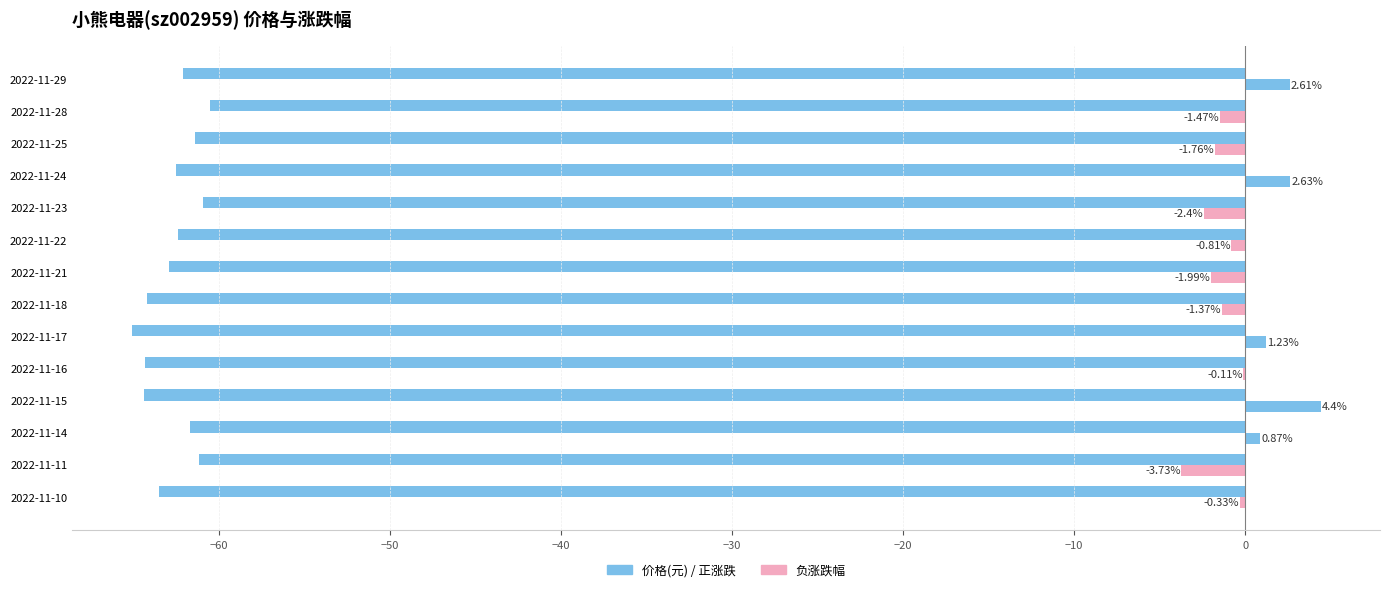

How many distinct data groups are displayed?

2